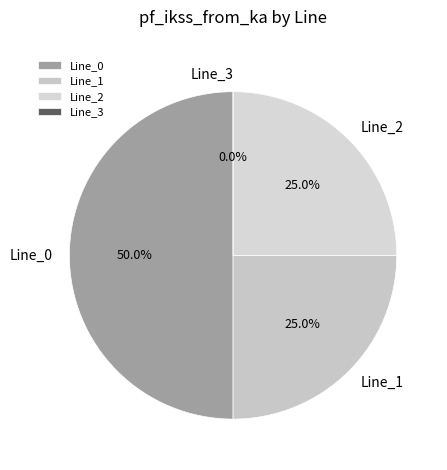

Which category has the biggest portion of the pie?

Line_0